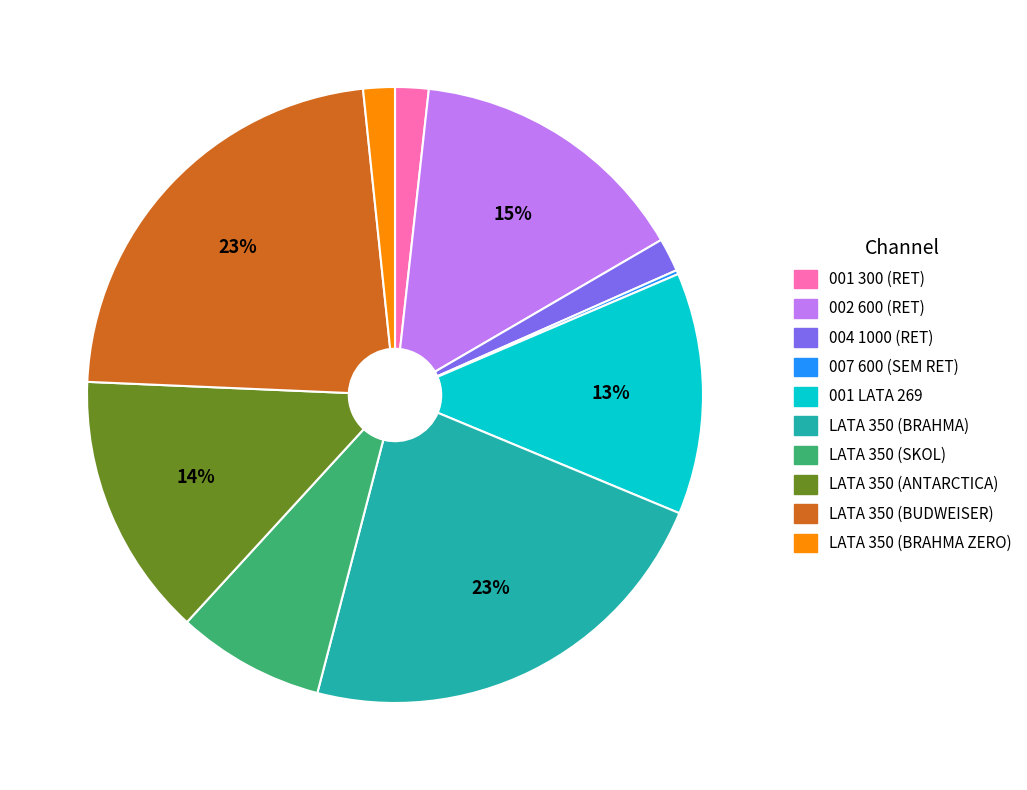

To the nearest percent, what percentage of the pie is LATA 350 (SKOL)?

8%